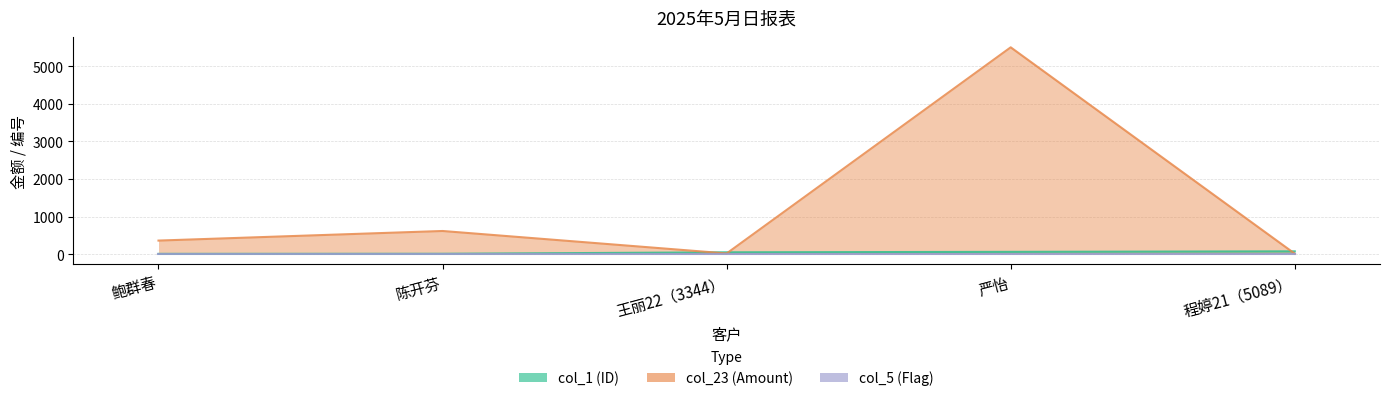

The value of col_23 (Amount) at 程婷21（5089） is 8. True or false?

False